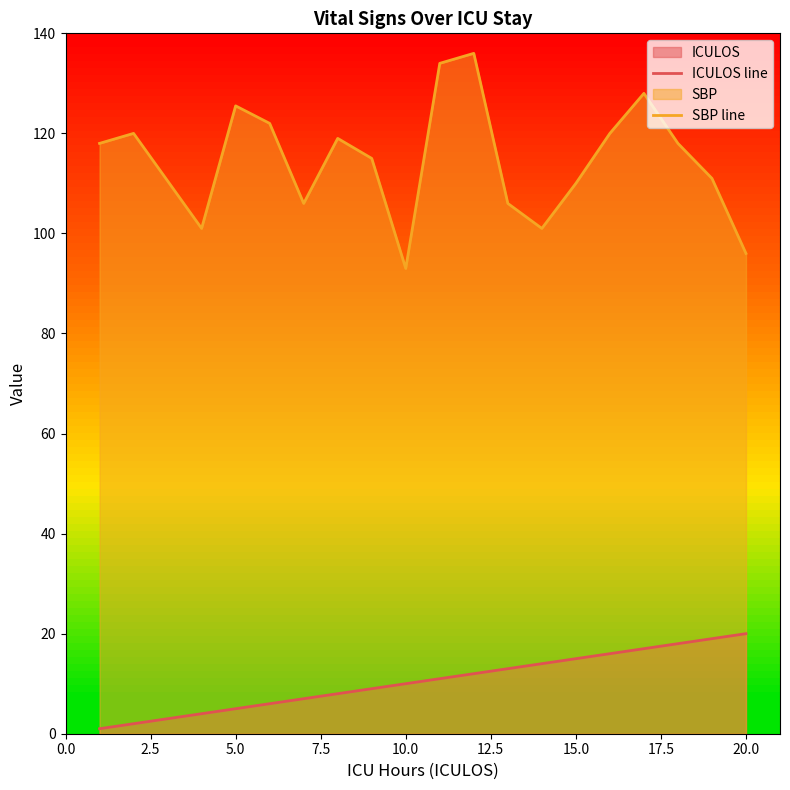

What is the value of the SBP line point at the 14th from the left?

101.0